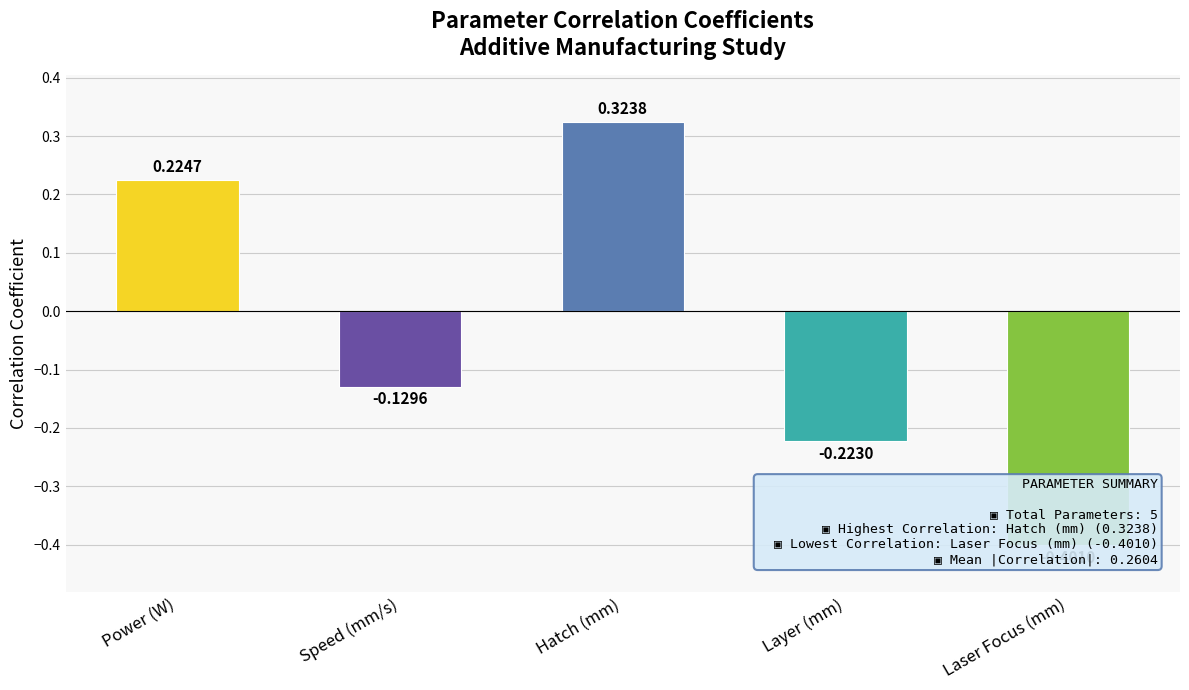

Is it true that the value at Hatch (mm) is 0.5?

False